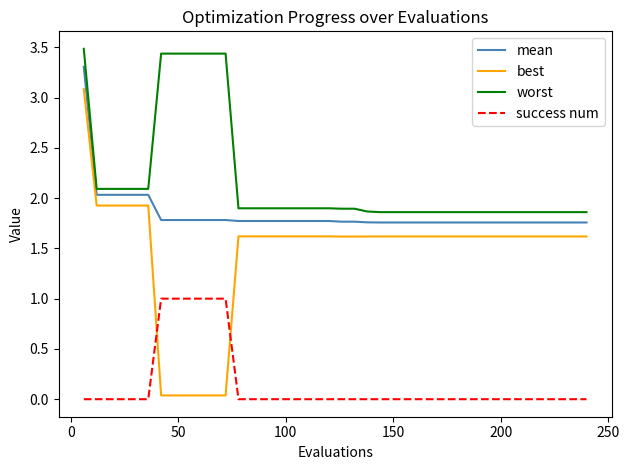

Which series has the largest total across all categories?

worst